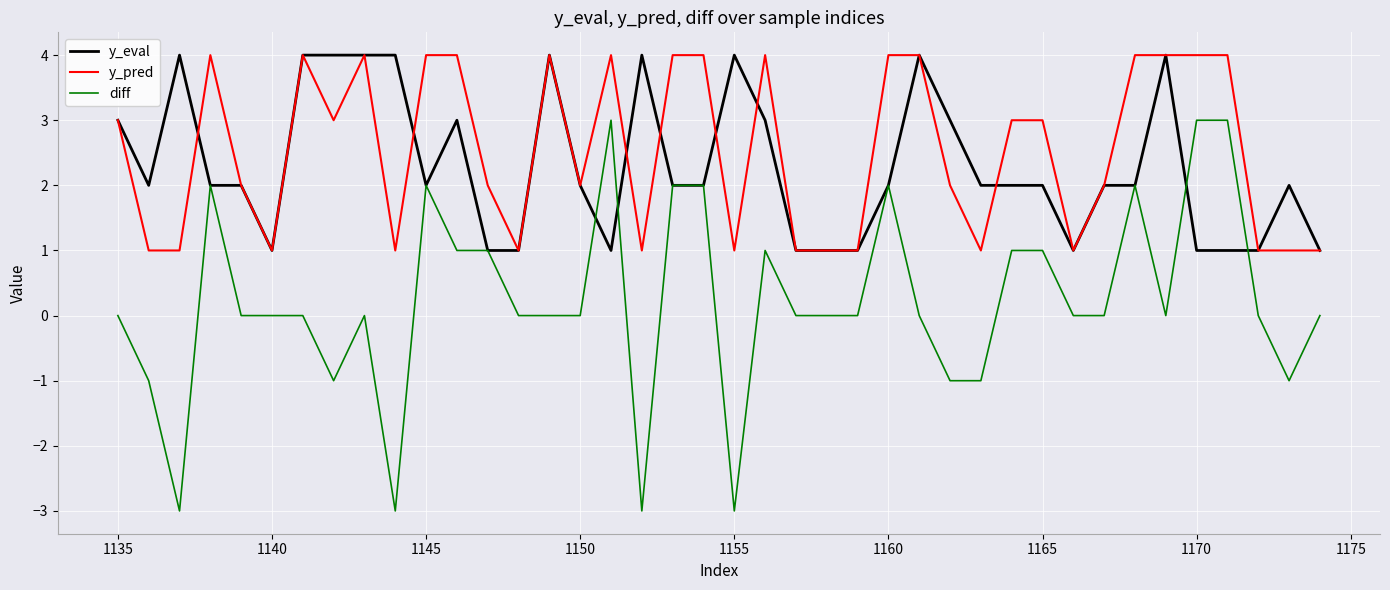

What is the minimum value shown in the chart?

-3